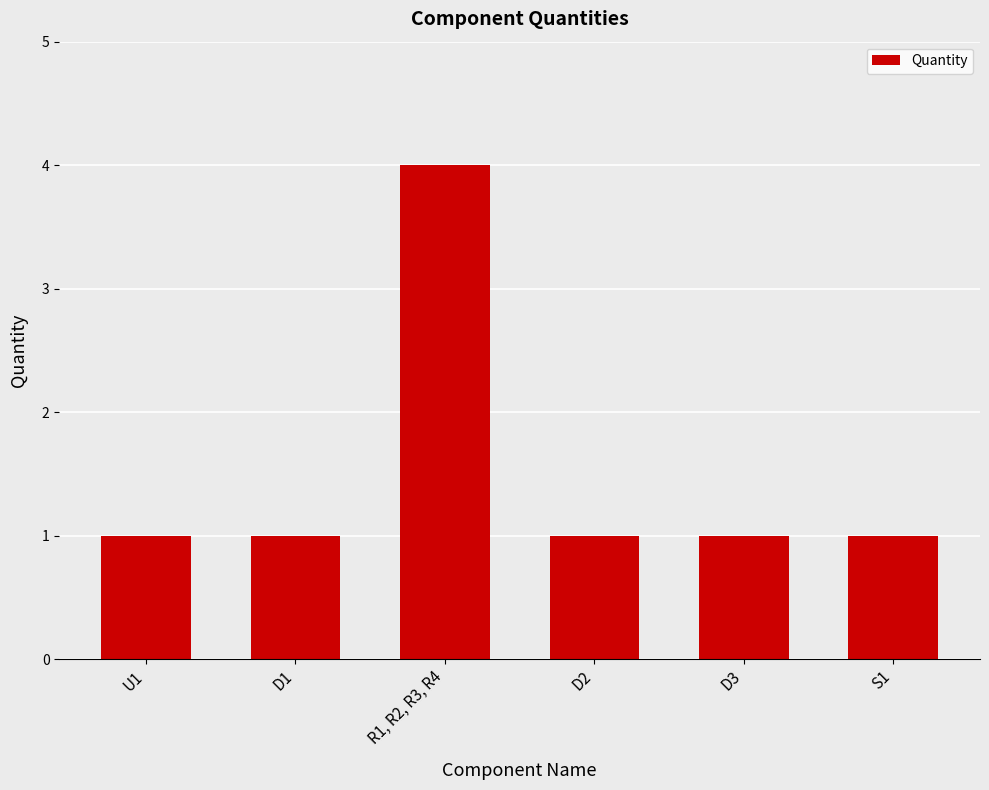

True or false: the data shows 1 at S1.

True